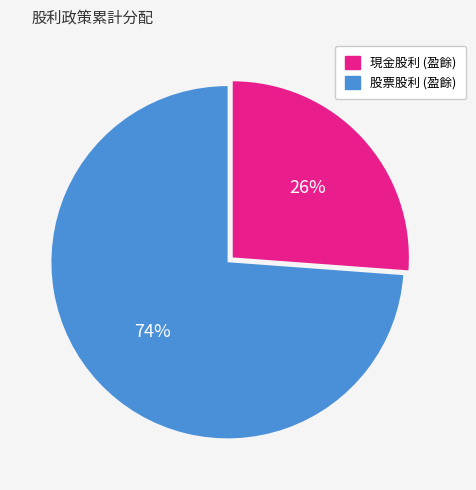

What is the largest slice in the pie chart?

股票股利 (盈餘)